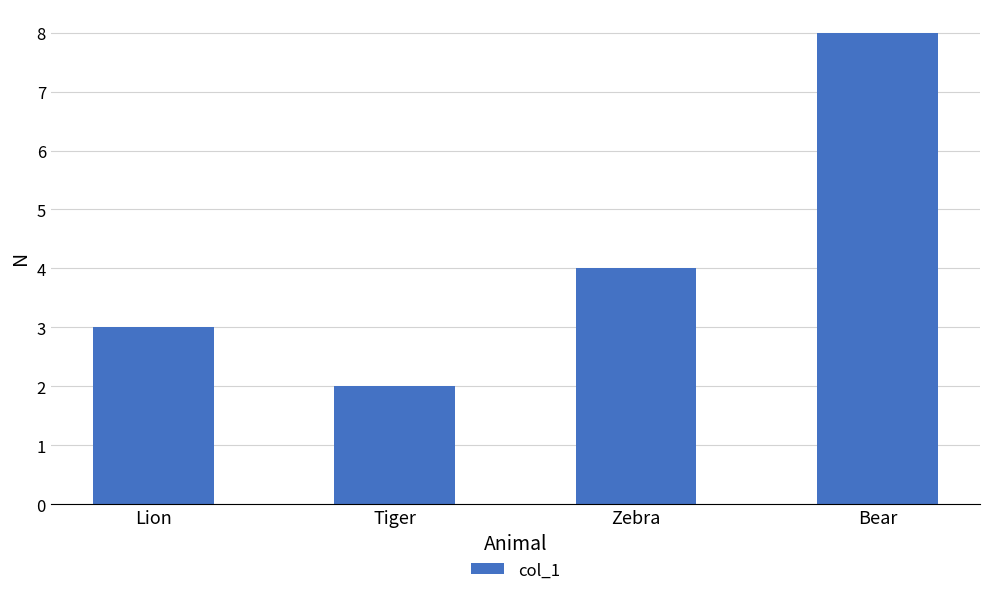

Which has a higher value, Tiger or Bear?

Bear